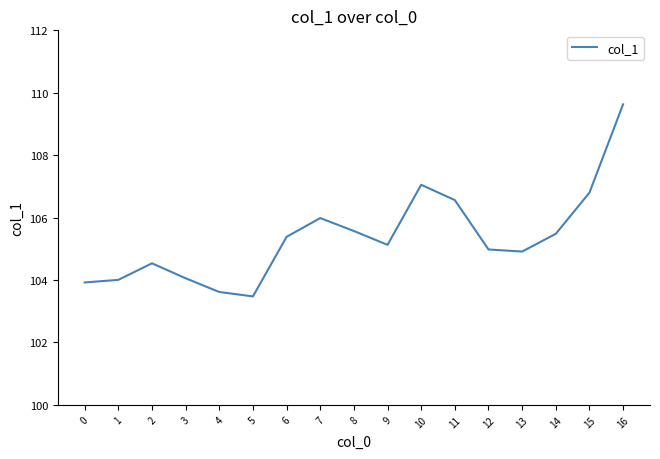

Which category has the lowest value across all series?

5